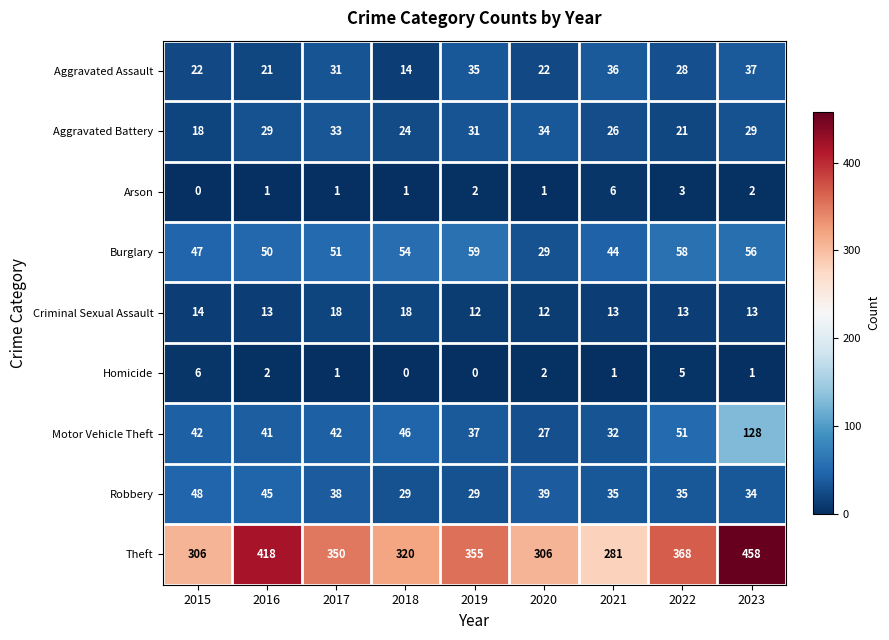

Is it true that Robbery equals 39 at 2020?

True